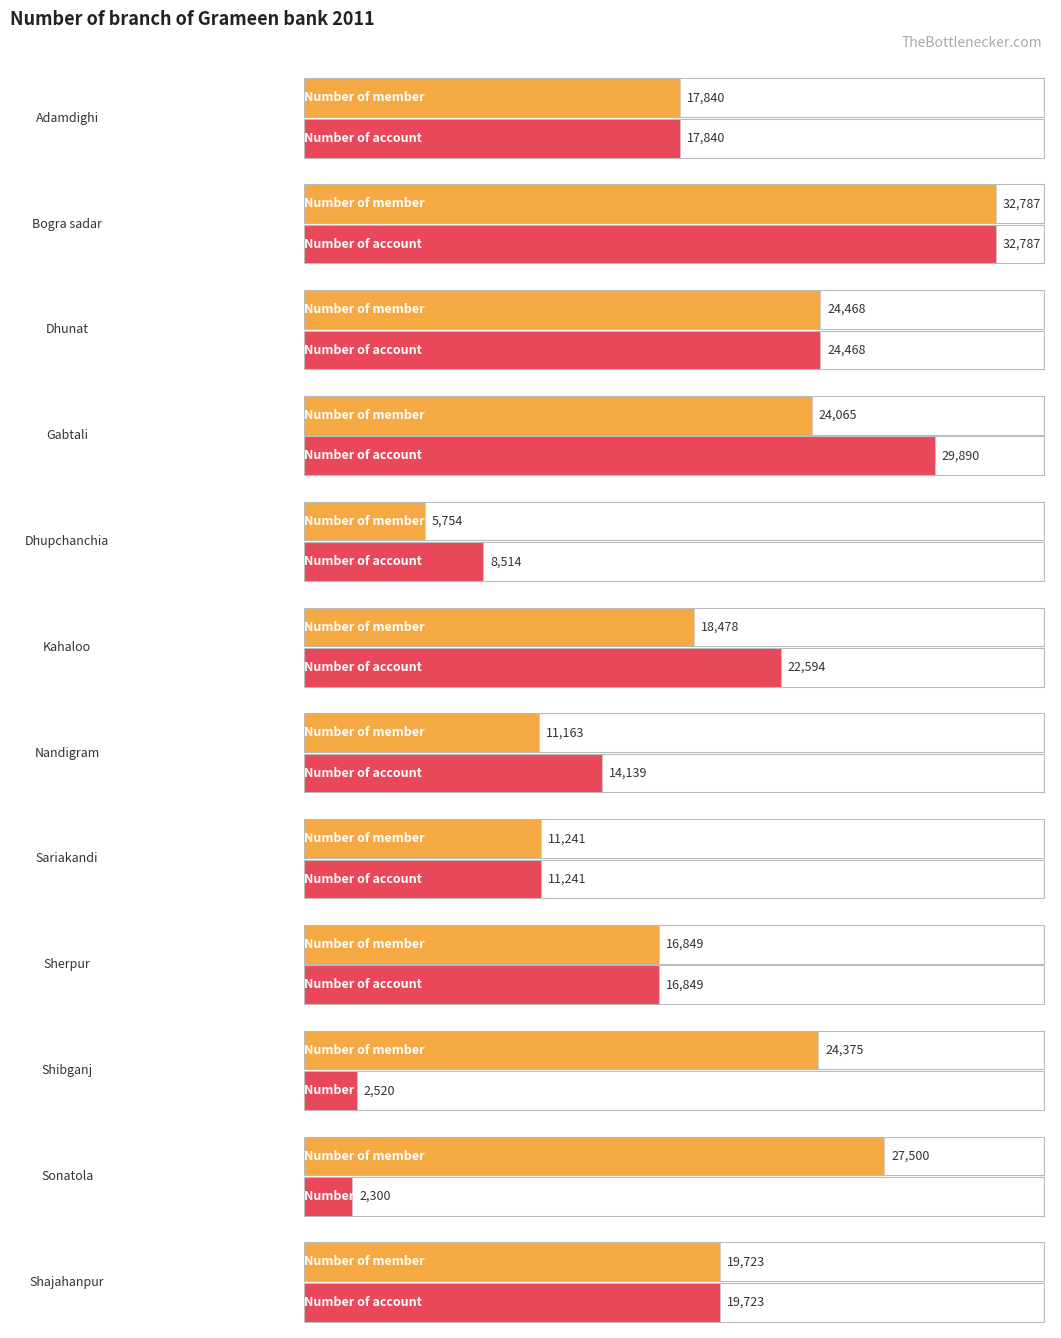

Which series has the largest total across all categories?

Number of member